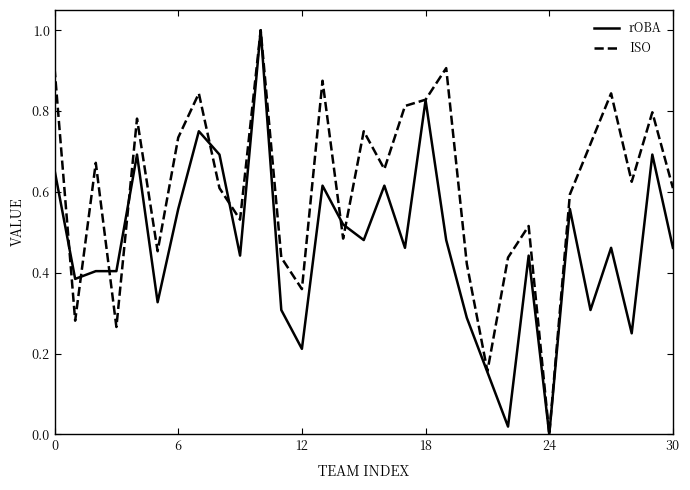

What is the highest value of the rOBA series?

1.0